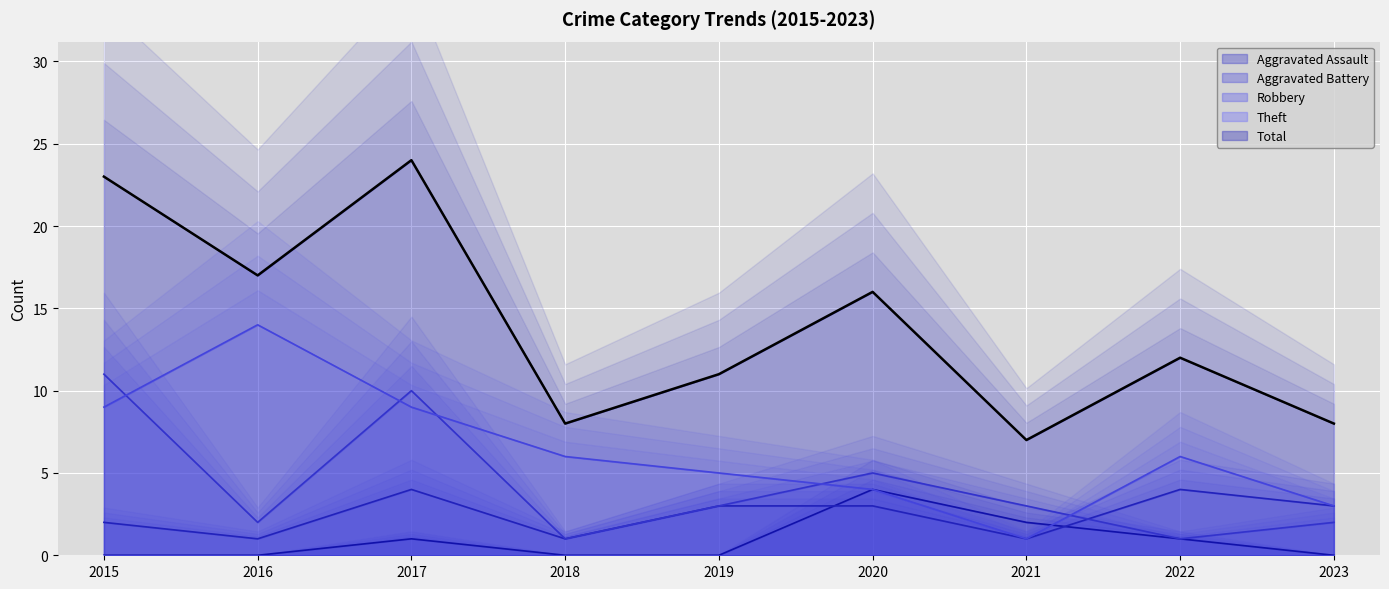

What is the maximum value for Theft?

14